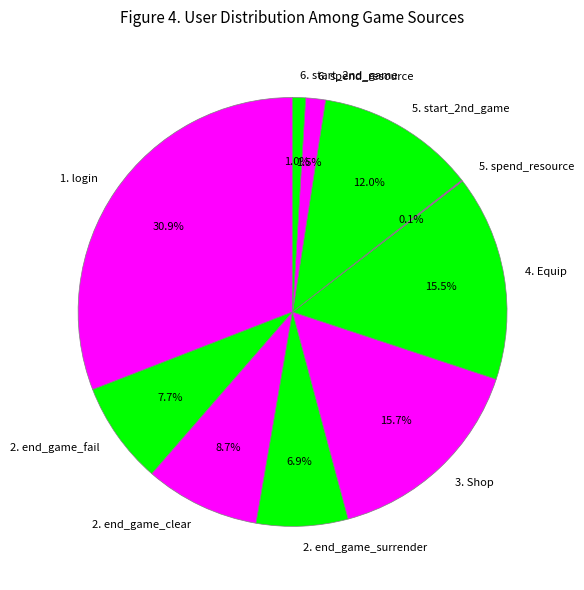

Which has a higher value, 2. end_game_fail or 6. spend_resource?

2. end_game_fail